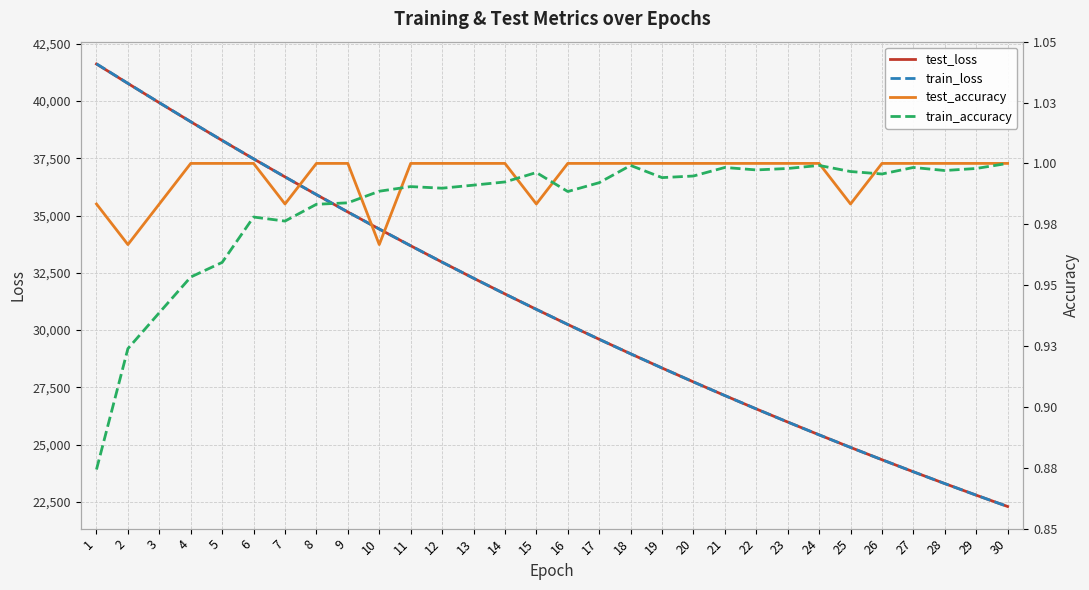

What is the maximum value for train_loss?

41628.8